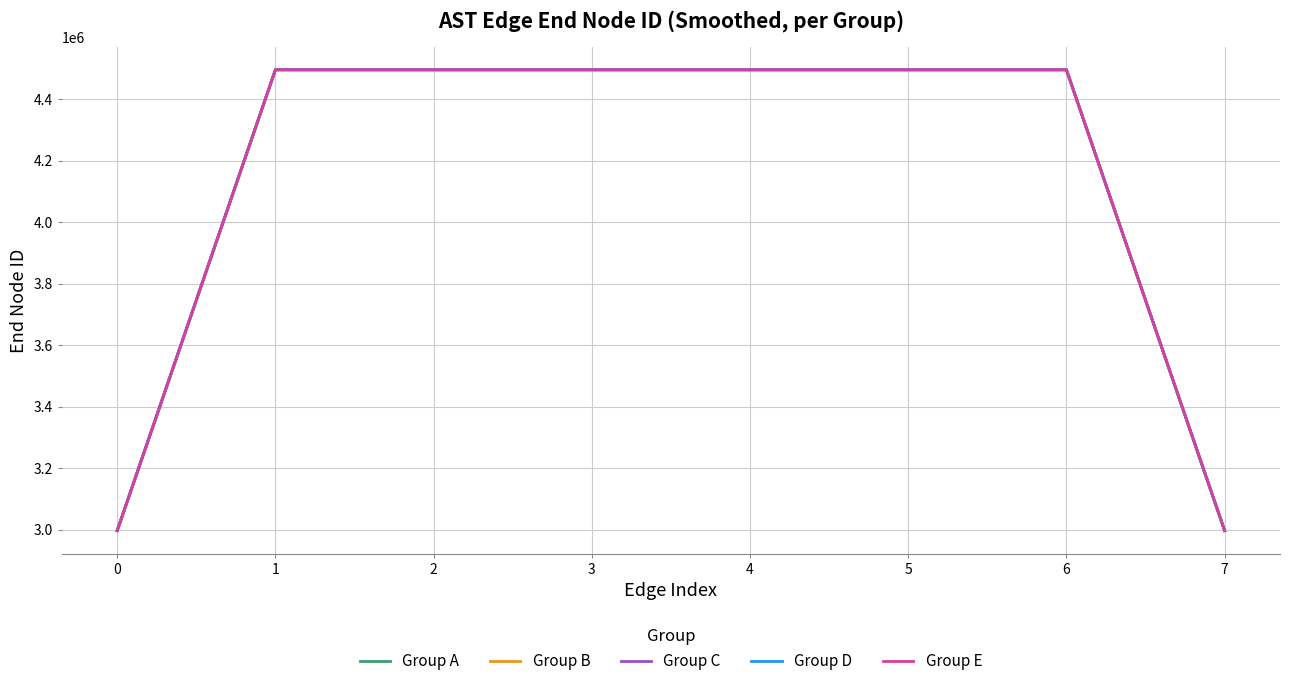

True or false: Group E has a value of 2997032.7 at 0.

True